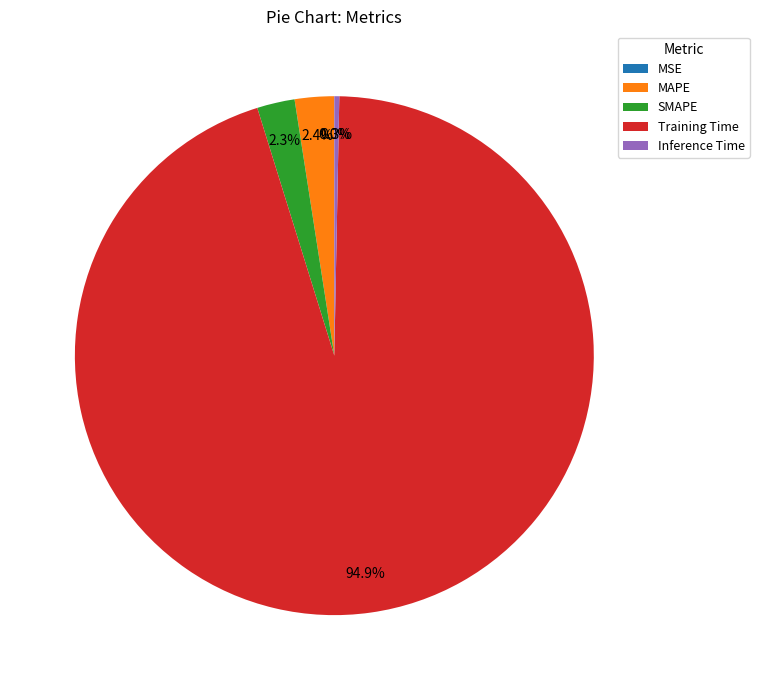

Is the sum of Training Time and Inference Time greater than half?

Yes